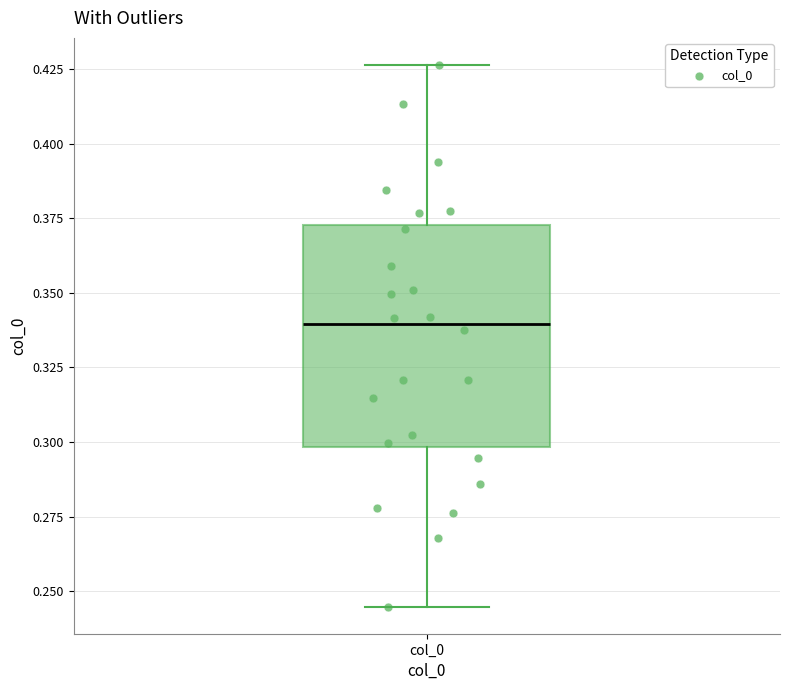

Transcribe this box plot: give where the median line is, the range the box spans, and where the two whiskers end, as read against the y-axis. The values are not printed on the chart, so give them approximately, as read against the axis.

median 0.340, box 0.300 to 0.375, whiskers 0.245 to 0.425